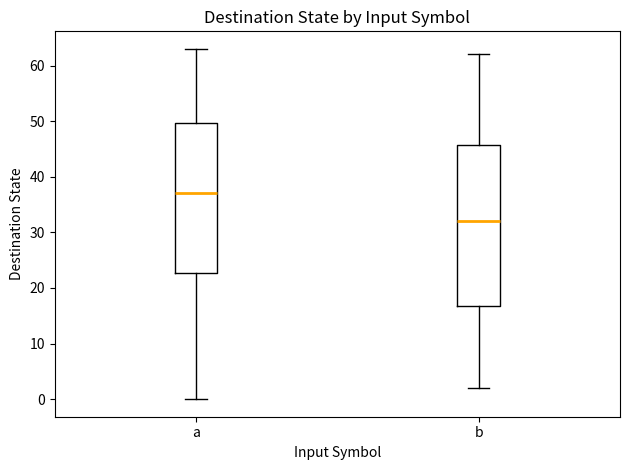

Which box is the tallest, from its lower edge to its upper edge?

b